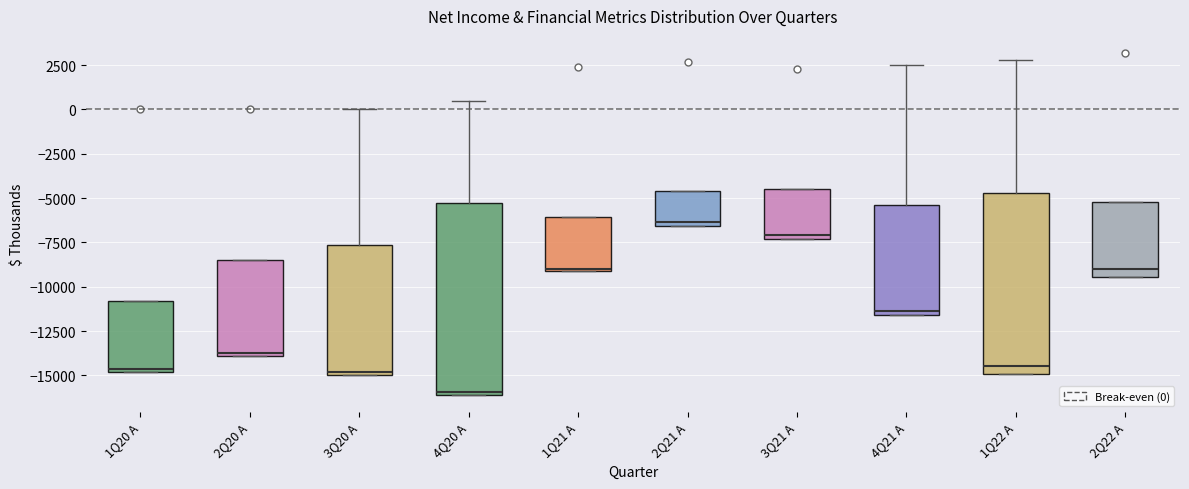

Comparing the boxes themselves (not the whiskers), which one is the tallest?

4Q20 A